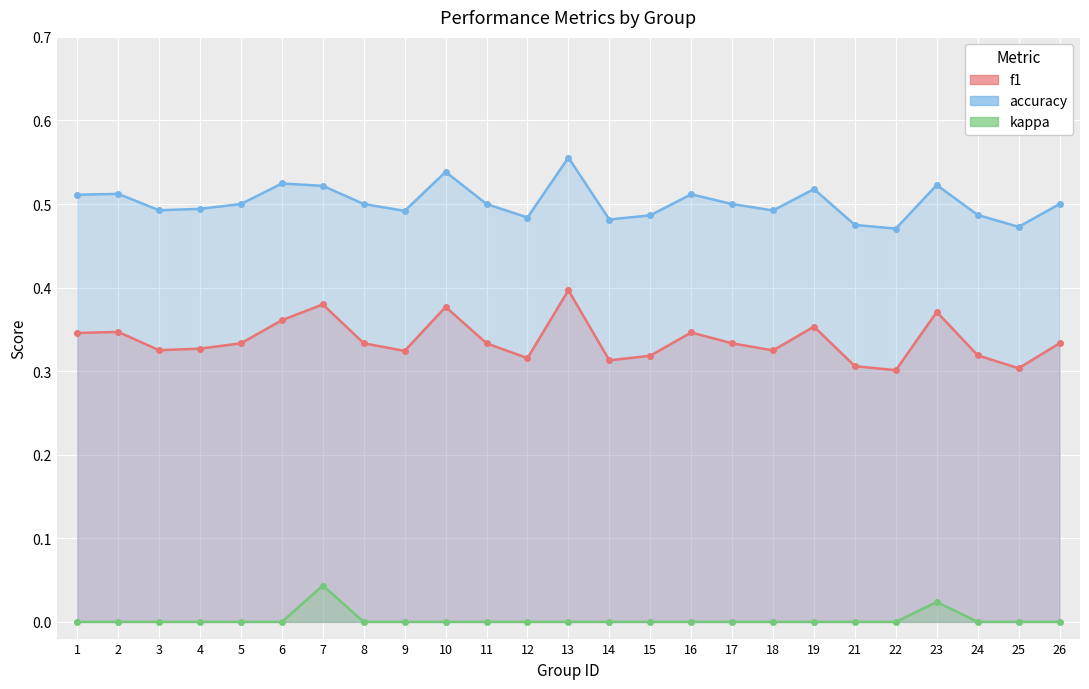

Is the value of kappa at 10 greater than the value of f1 at 16?

No